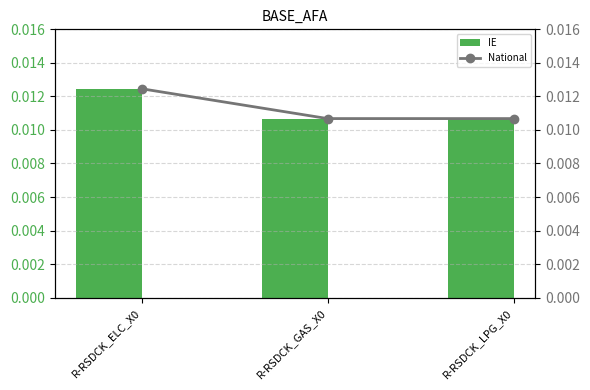

Count the IE values in the range 0 to 1.

3